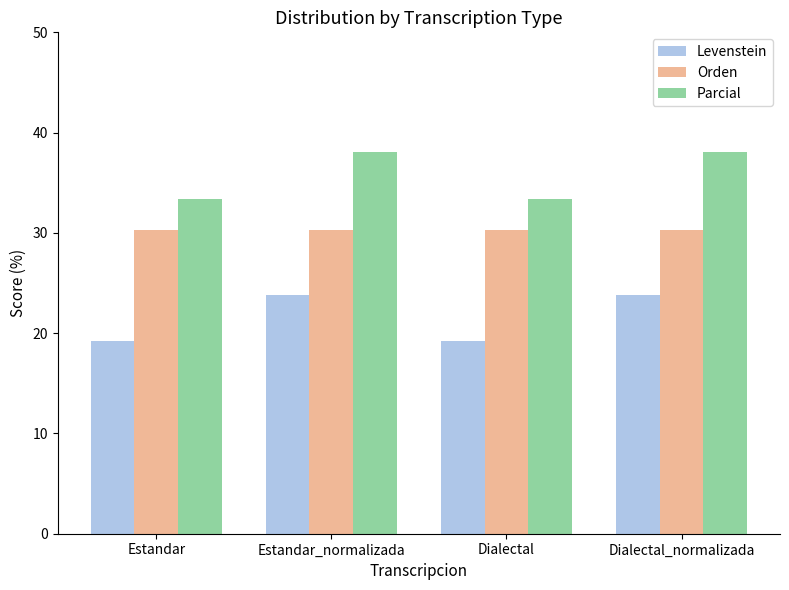

What is the spread (max minus min) of values at Dialectal_normalizada?

14.3